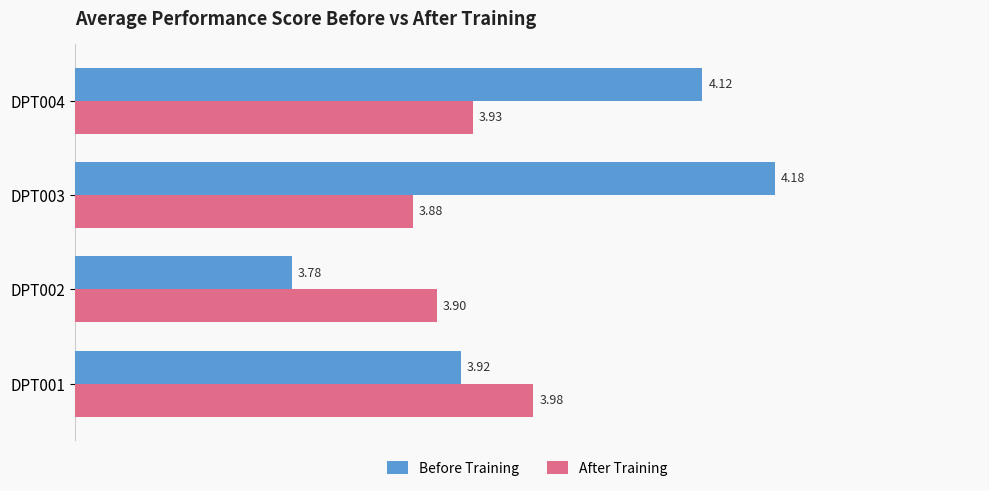

Which series has the largest range (max minus min)?

Before Training